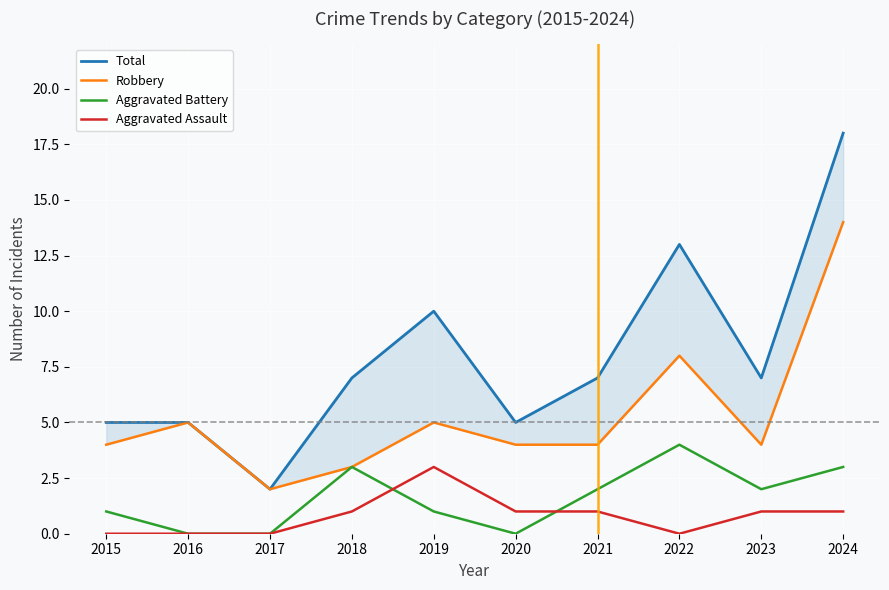

The Aggravated Assault series shows 2 at 2016. True or false?

False